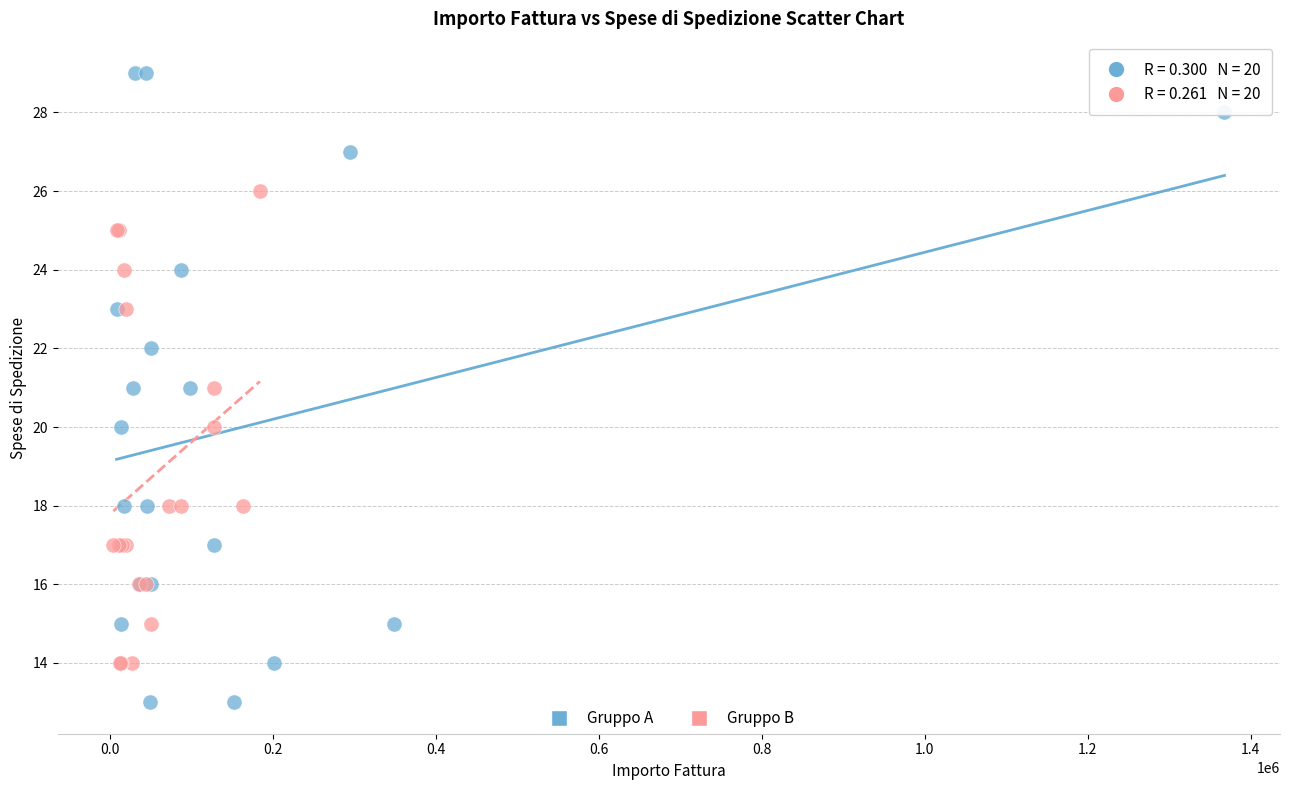

What are all the series names shown in the legend?

Gruppo A, Gruppo B